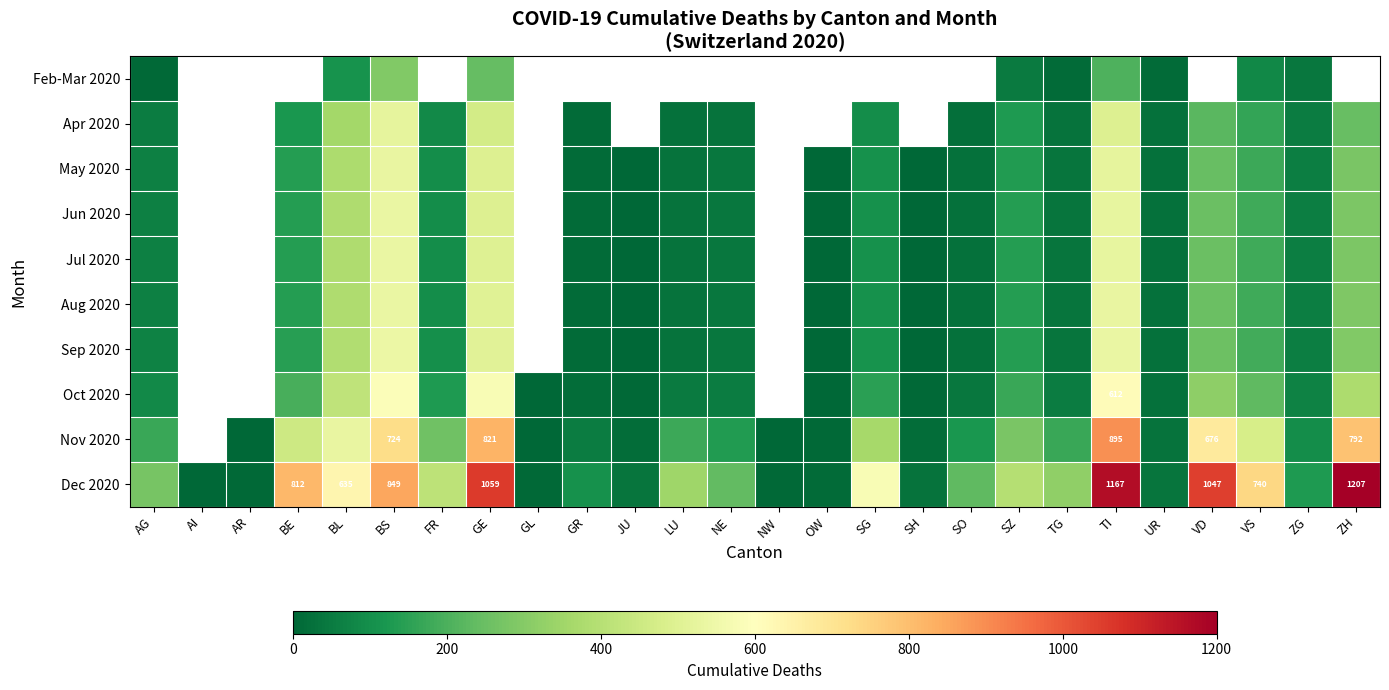

The Apr 2020 series shows 467.0 at GE. True or false?

True